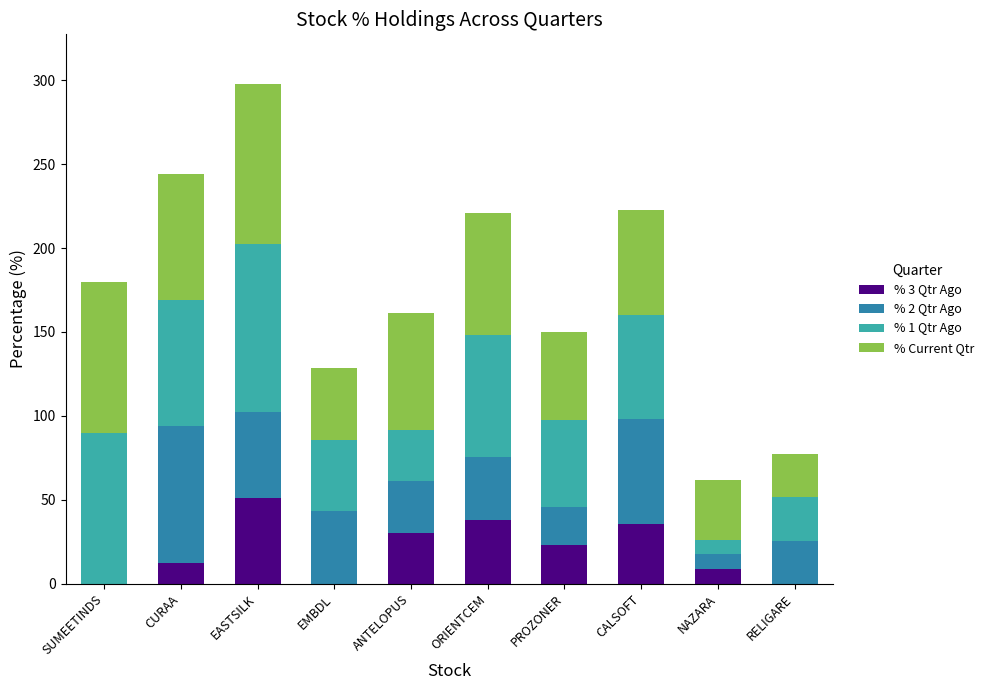

How many values in the % 3 Qtr Ago series exceed 23?

5